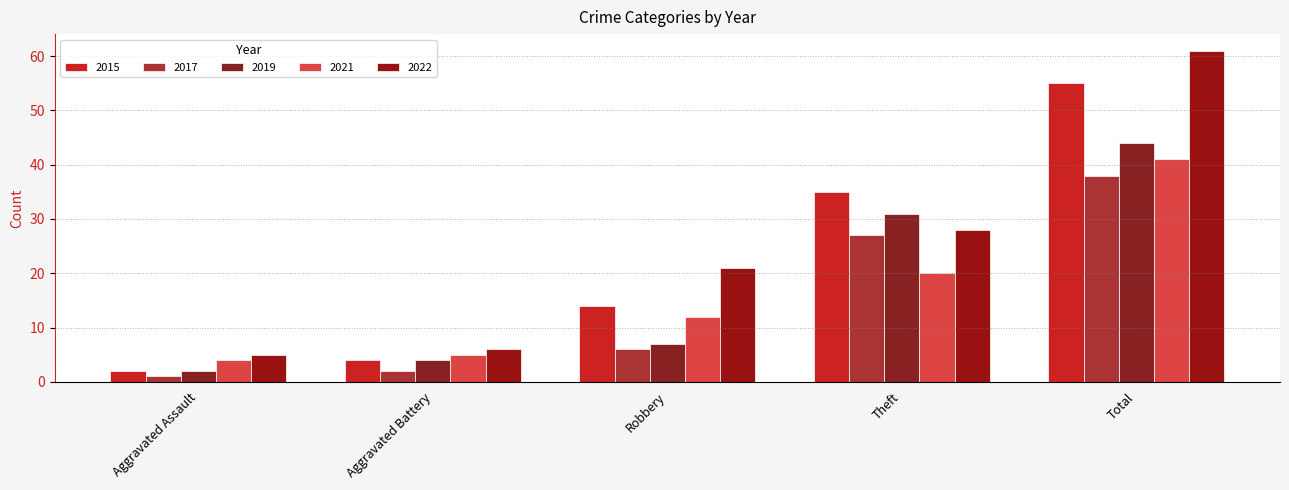

Count the number of categories in the chart.

5